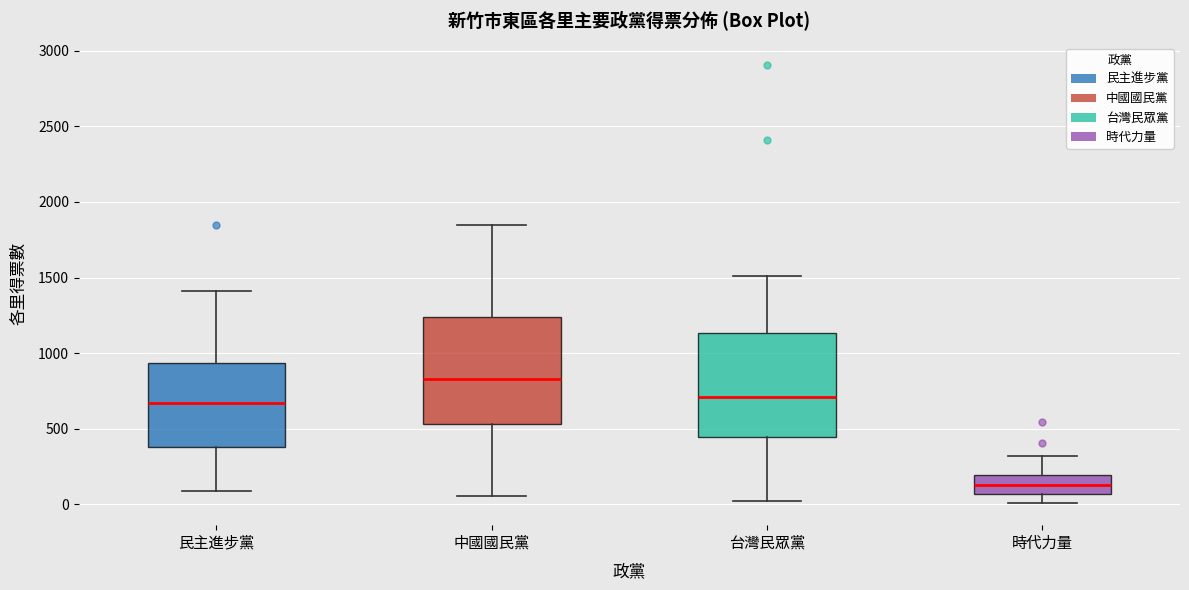

Where is the lower edge of the box for 時代力量 on the y-axis? The values are not printed on the chart, so give them approximately, as read against the axis.

50